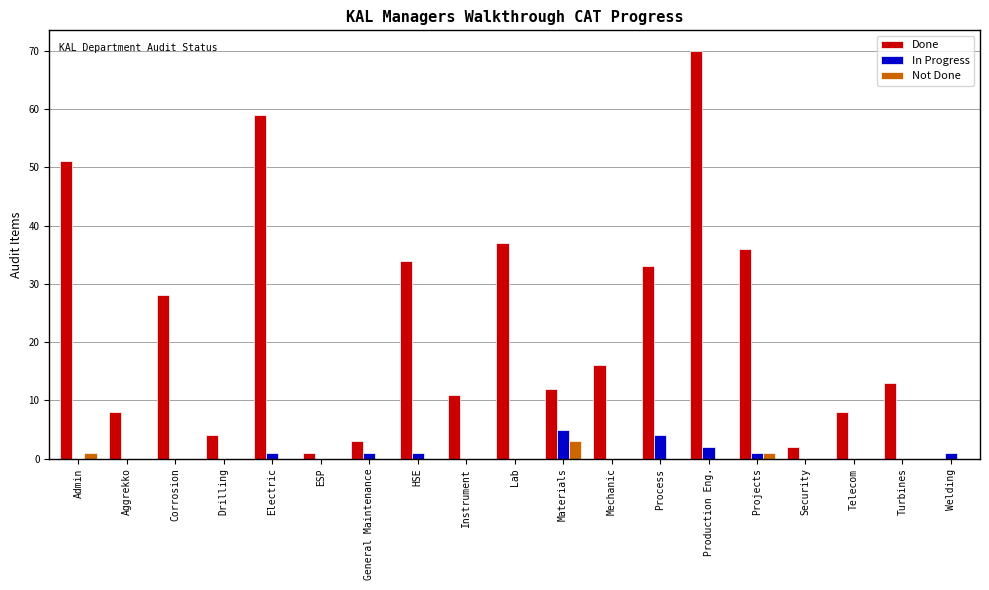

Count the number of categories in the chart.

19